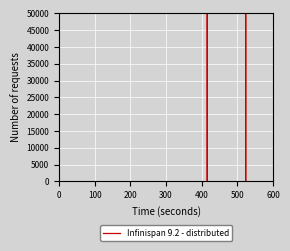

How many data points does each series have?

40